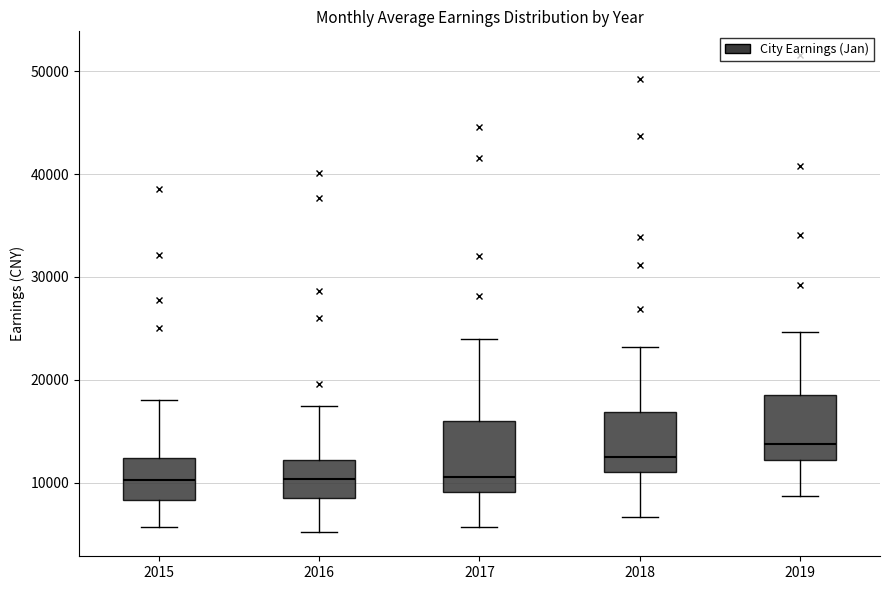

Reading left to right, transcribe this box plot: for each box, give where its median line is, the range the box spans, and where its two whiskers end, as read against the y-axis. The values are not printed on the chart, so give them approximately, as read against the axis.

2015: median 10000, box 8000 to 12000, whiskers 6000 to 18000
2016: median 10000, box 9000 to 12000, whiskers 5000 to 17000
2017: median 11000, box 9000 to 16000, whiskers 6000 to 24000
2018: median 12000, box 11000 to 17000, whiskers 7000 to 23000
2019: median 14000, box 12000 to 19000, whiskers 9000 to 25000